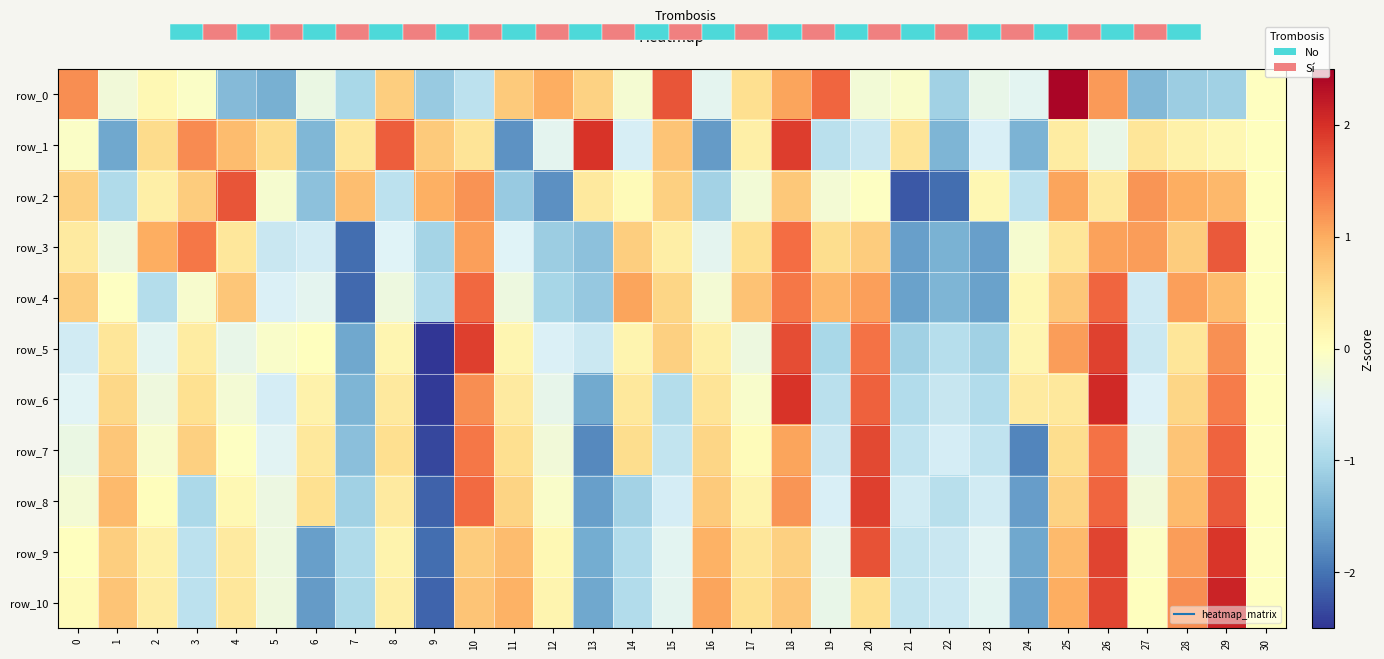

What is the sum of the row_9 values at 3 and 7?

-1.8